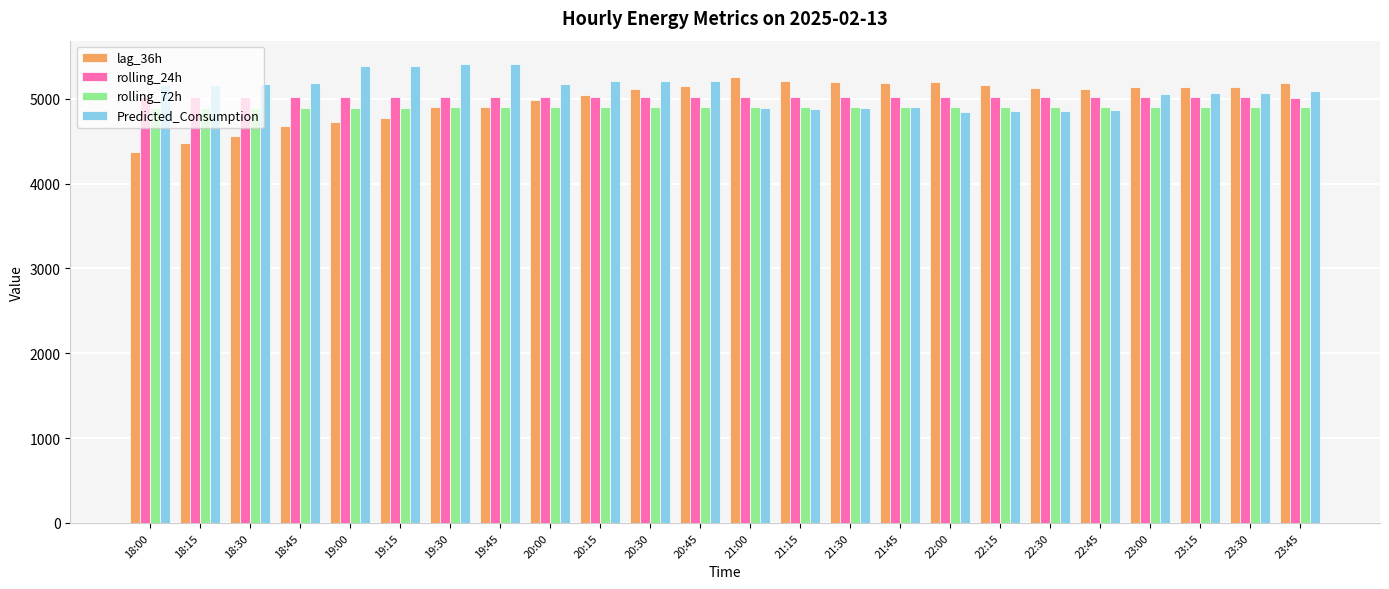

True or false: Predicted_Consumption has a value of 5187.9 at 18:45.

True